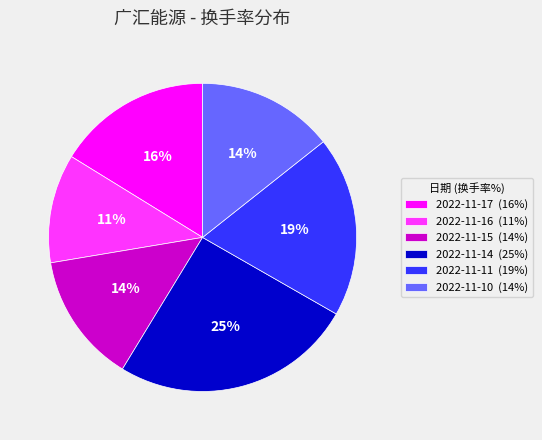

What is the smallest slice in the pie chart?

2022-11-16